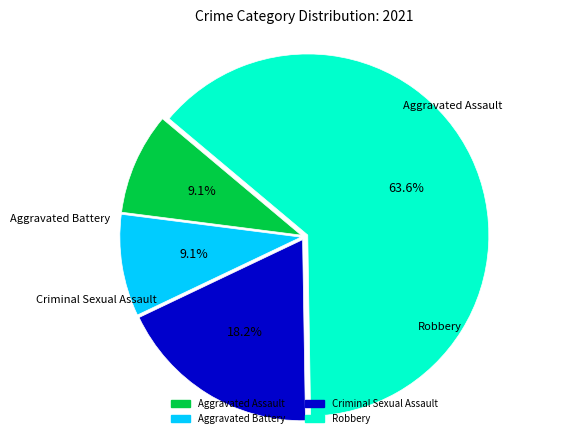

To the nearest percent, what is the average slice percentage?

25%